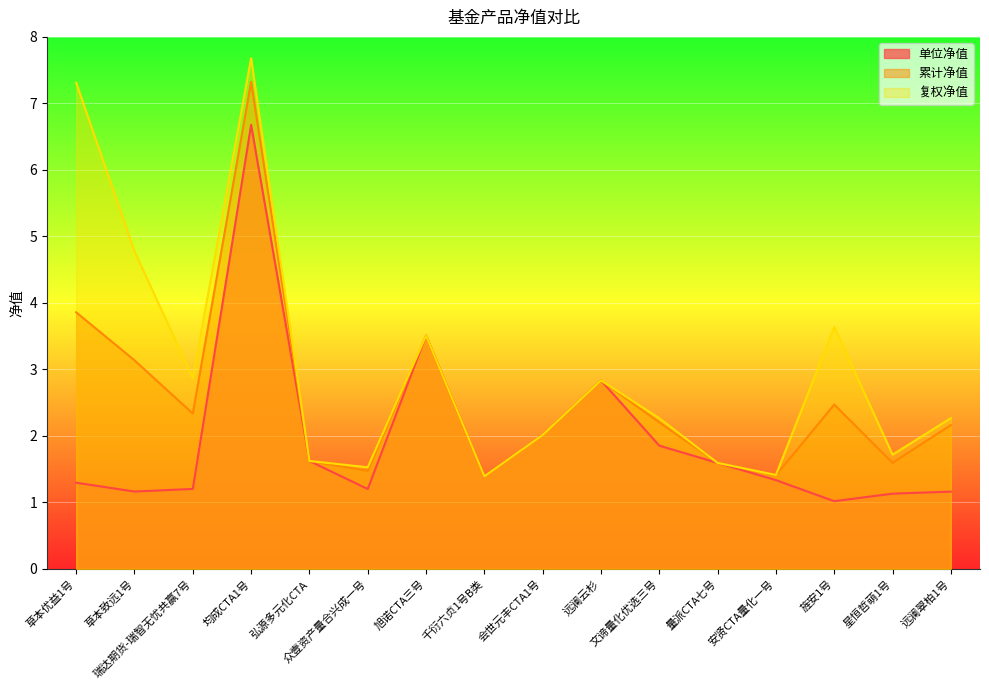

What is the label of the 11th point from the left?

文谛量化优选三号